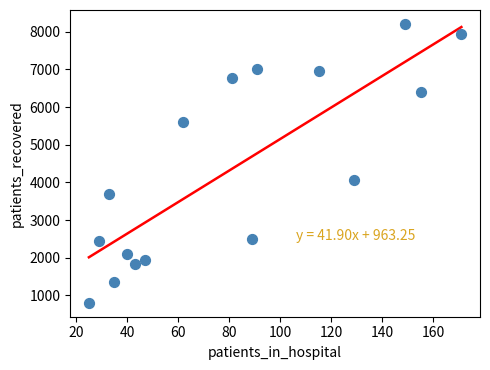

What Y value in the scatter plot is closest to 4506?

4059